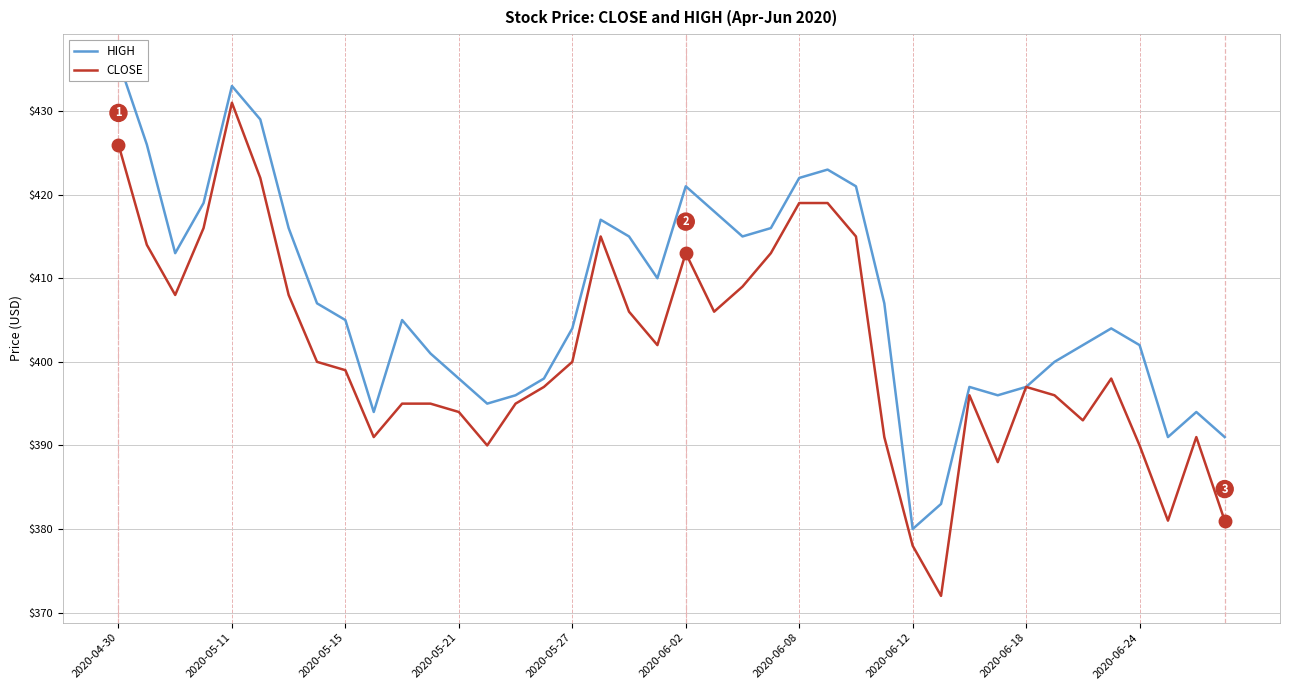

At how many categories does at least one series exceed 382?

39